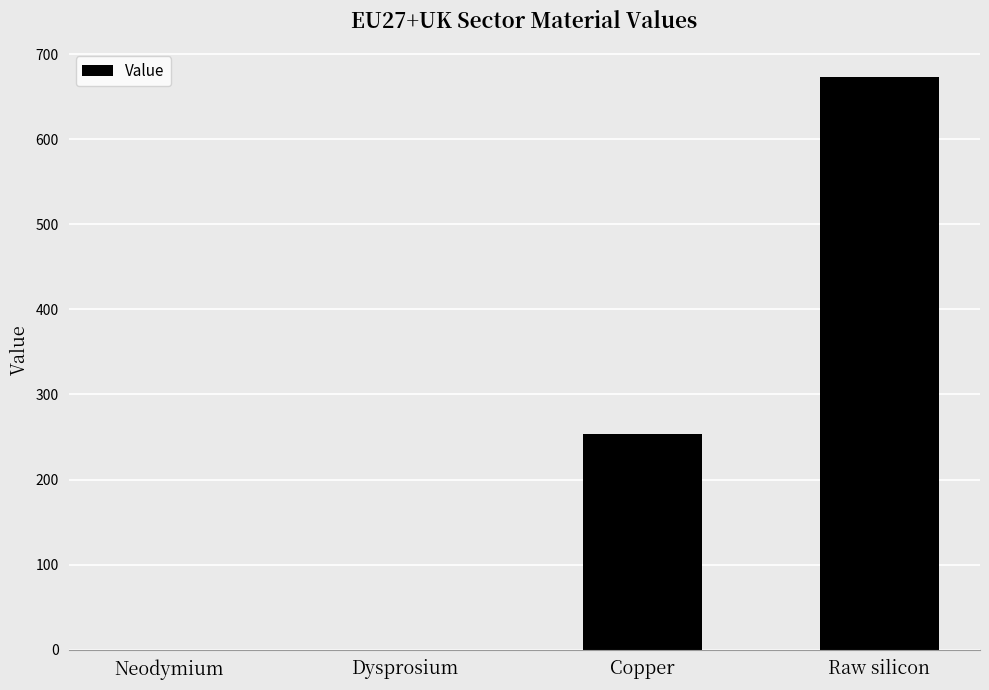

What is the maximum value shown in the chart?

672.7